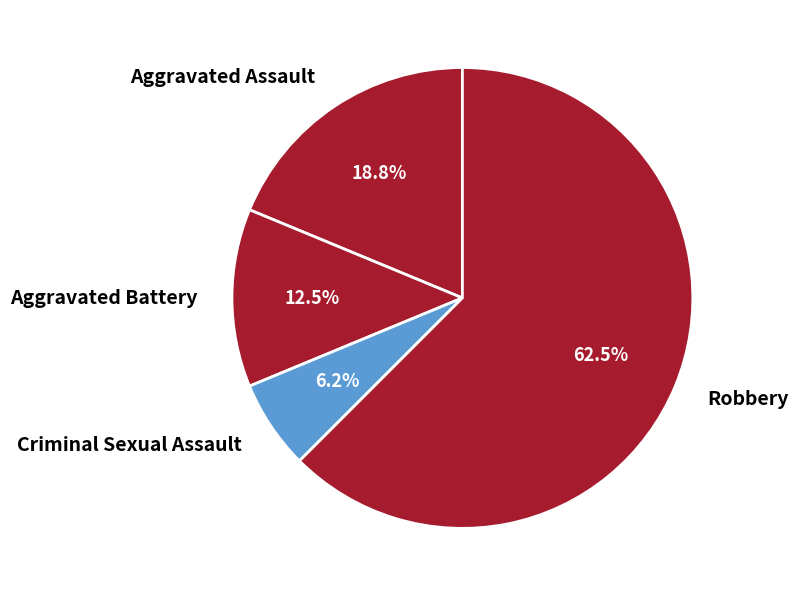

What is the largest slice in the pie chart?

Robbery